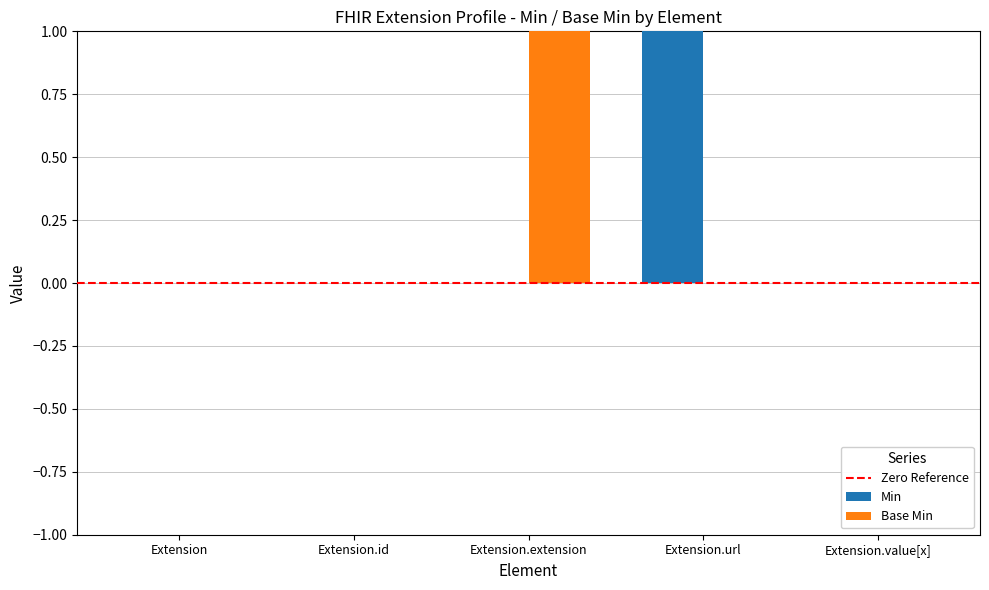

How many series are shown in this chart?

2